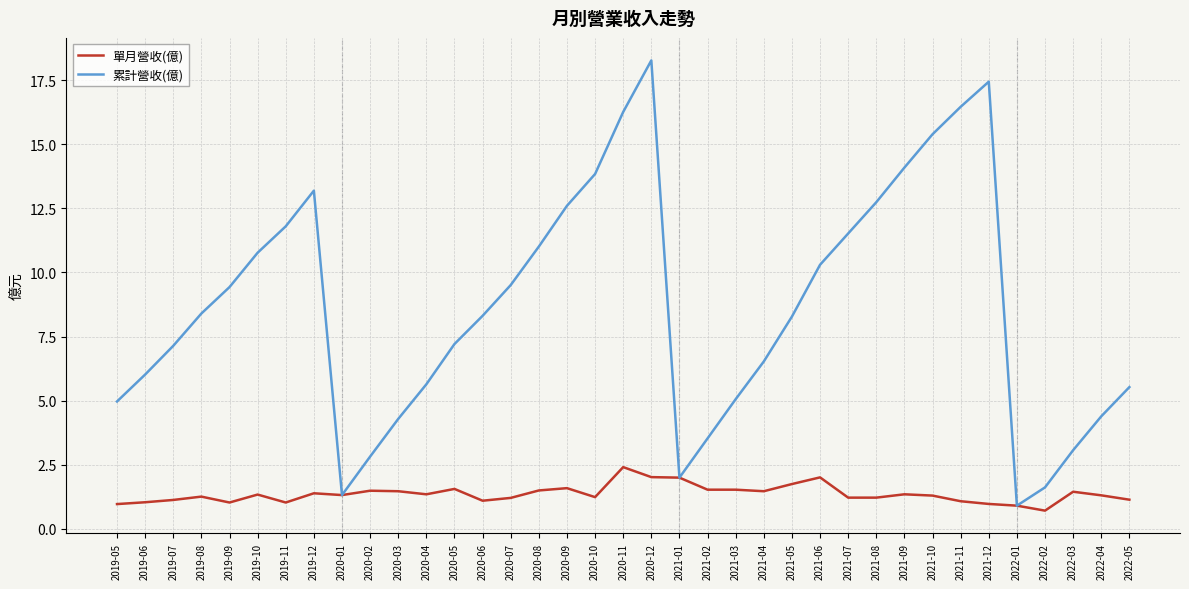

At which category is the sum across all series the highest?

2020-12